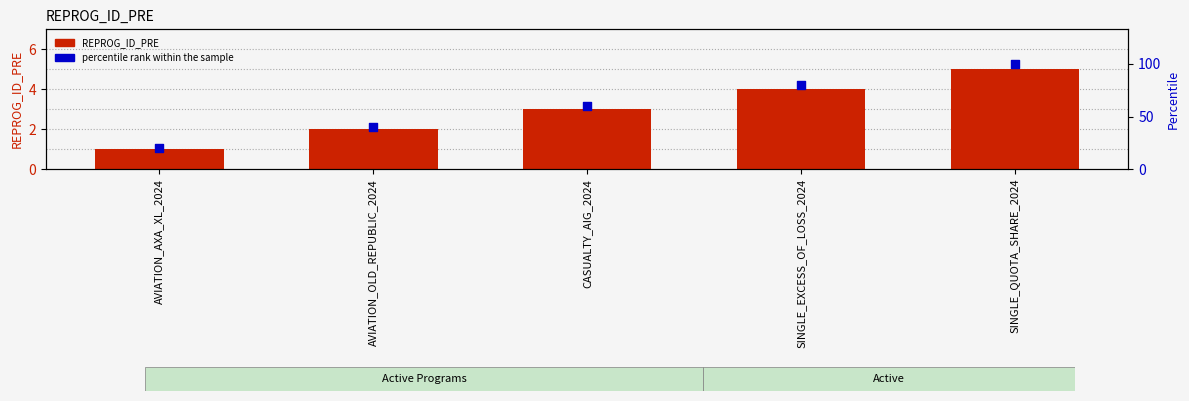

Which series reaches the maximum Y coordinate?

percentile rank within the sample